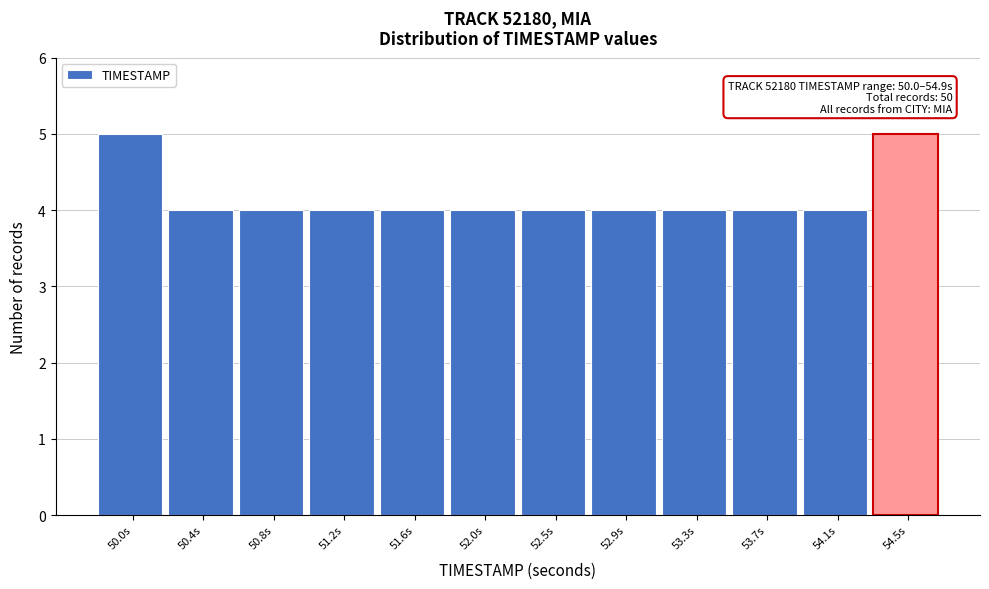

Reading left to right, what are all the values shown in this chart?

5	4	4	4	4	4	4	4	4	4	4	5